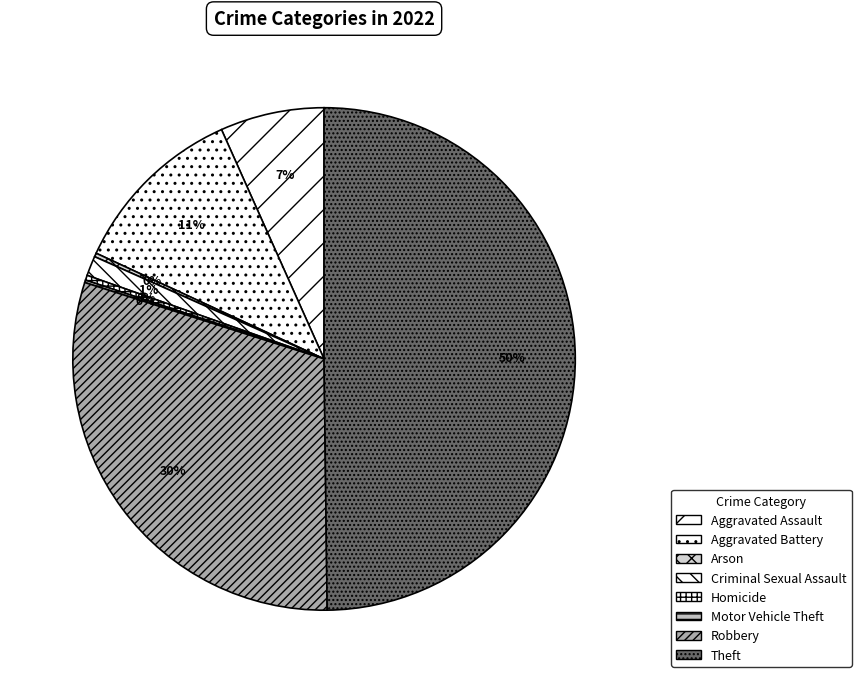

Which has a higher value, Criminal Sexual Assault or Arson?

Criminal Sexual Assault